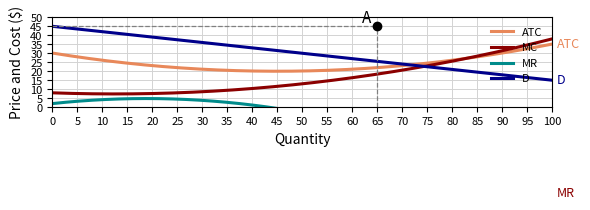

How many lines are shown in the chart?

4